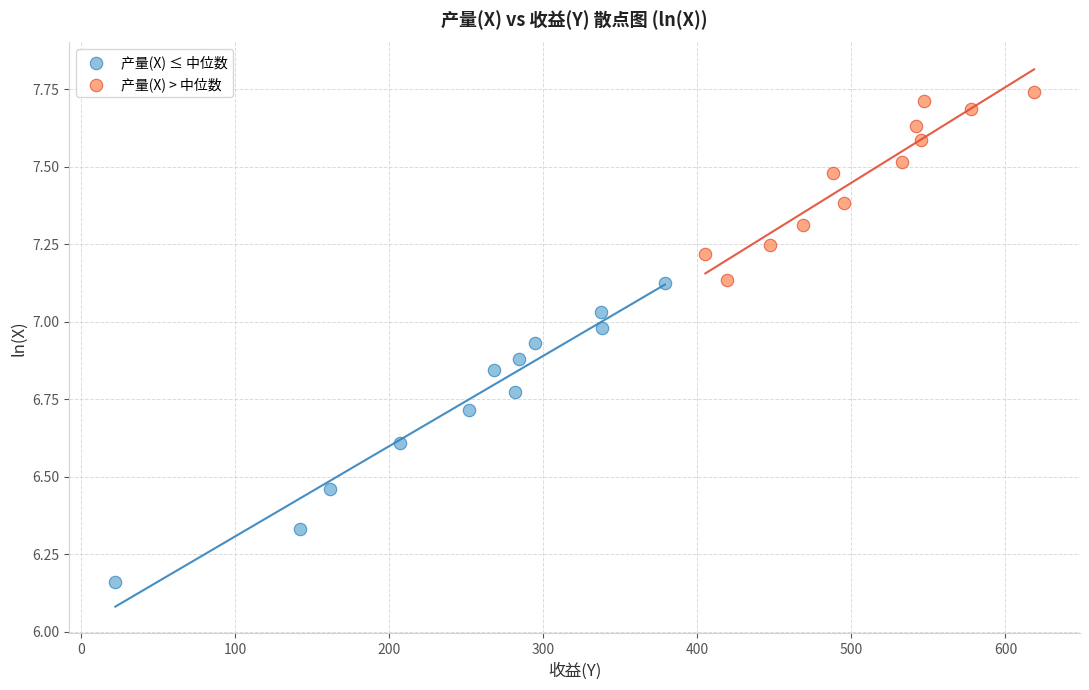

Which series reaches the maximum Y coordinate?

产量(X) > 中位数